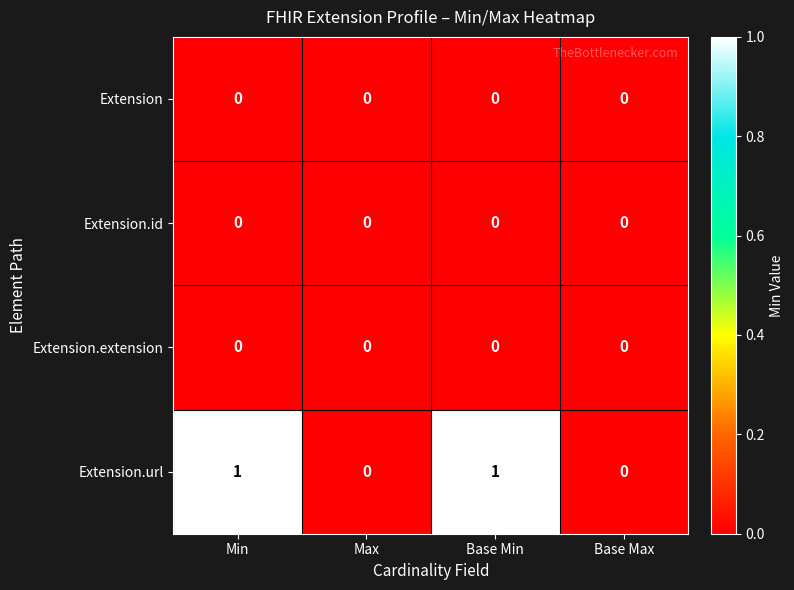

Which series has the largest total across all categories?

Extension.url